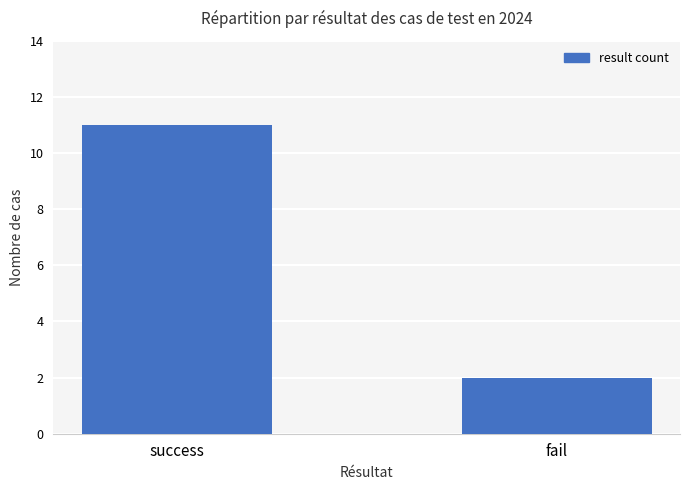

Rank the categories by value from lowest to highest.

fail, success